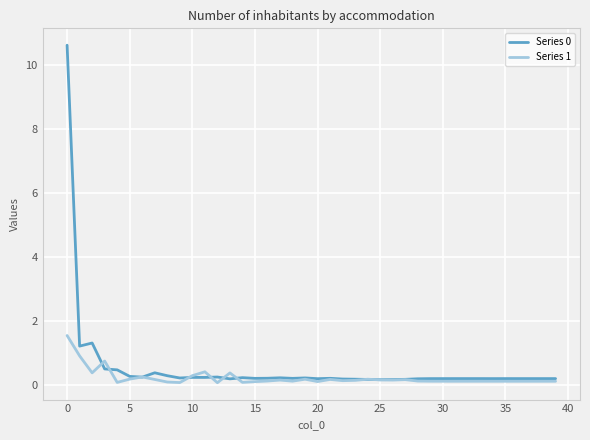

Rank the series by their maximum value, from highest to lowest.

Series 0, Series 1